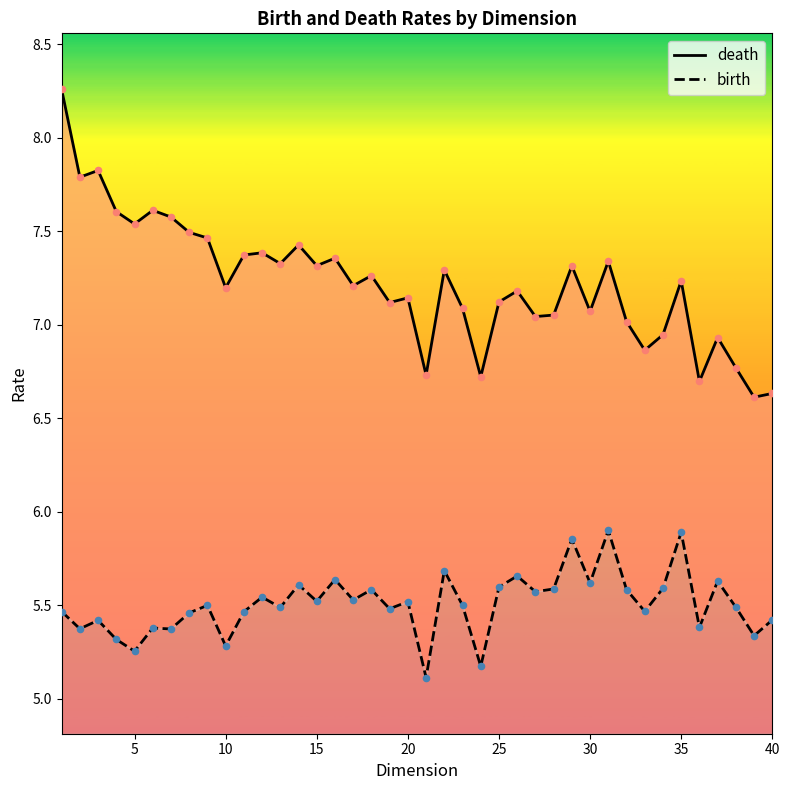

Which series reaches the maximum Y coordinate?

death